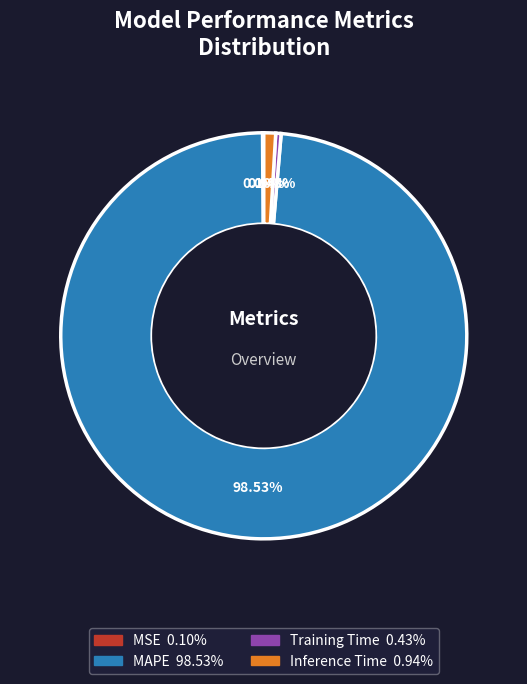

Is the sum of Training Time and MAPE greater than half?

Yes